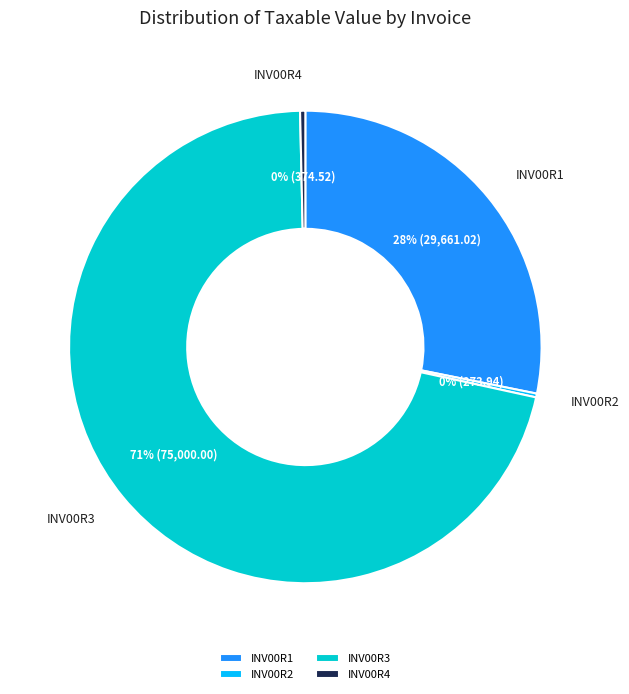

Between INV00R4 and INV00R1, which is larger?

INV00R1